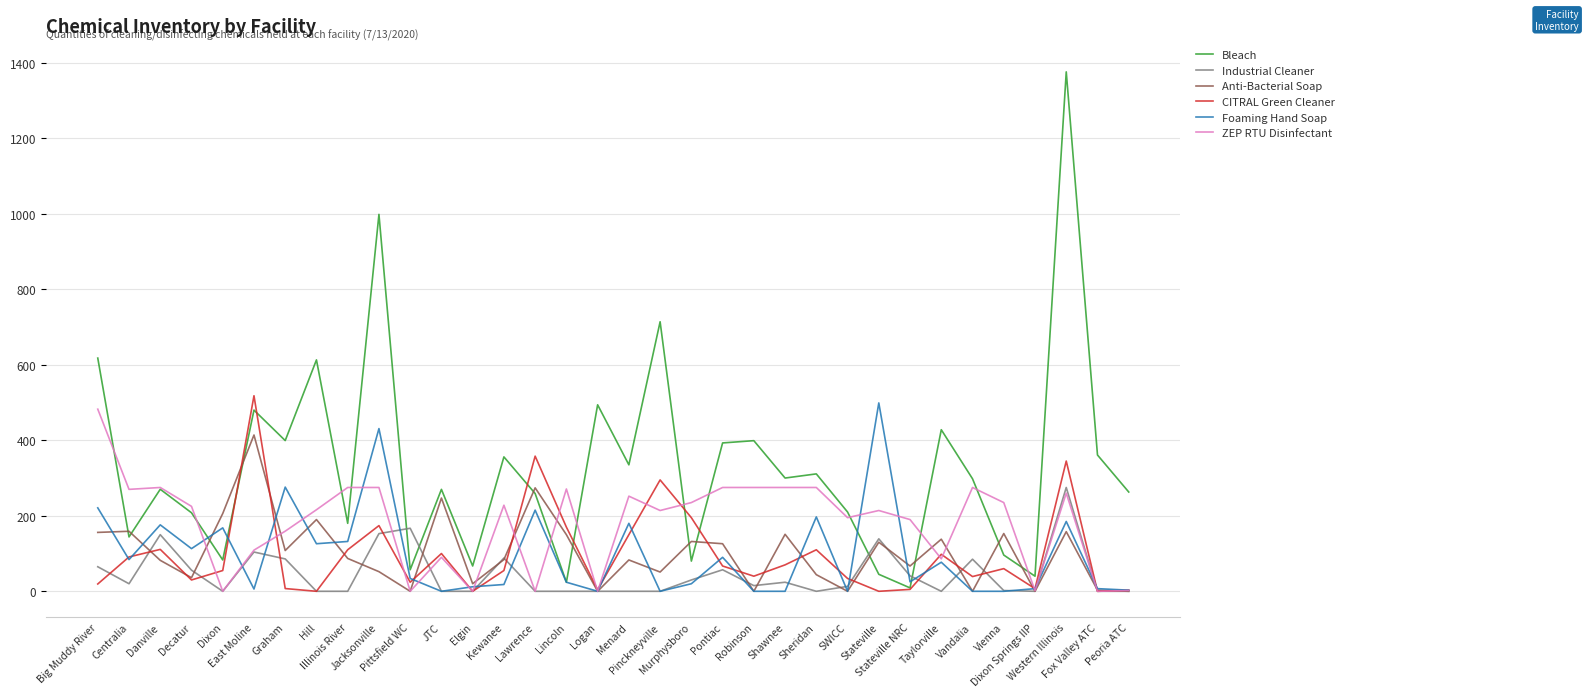

Which series has the largest total across all categories?

Bleach